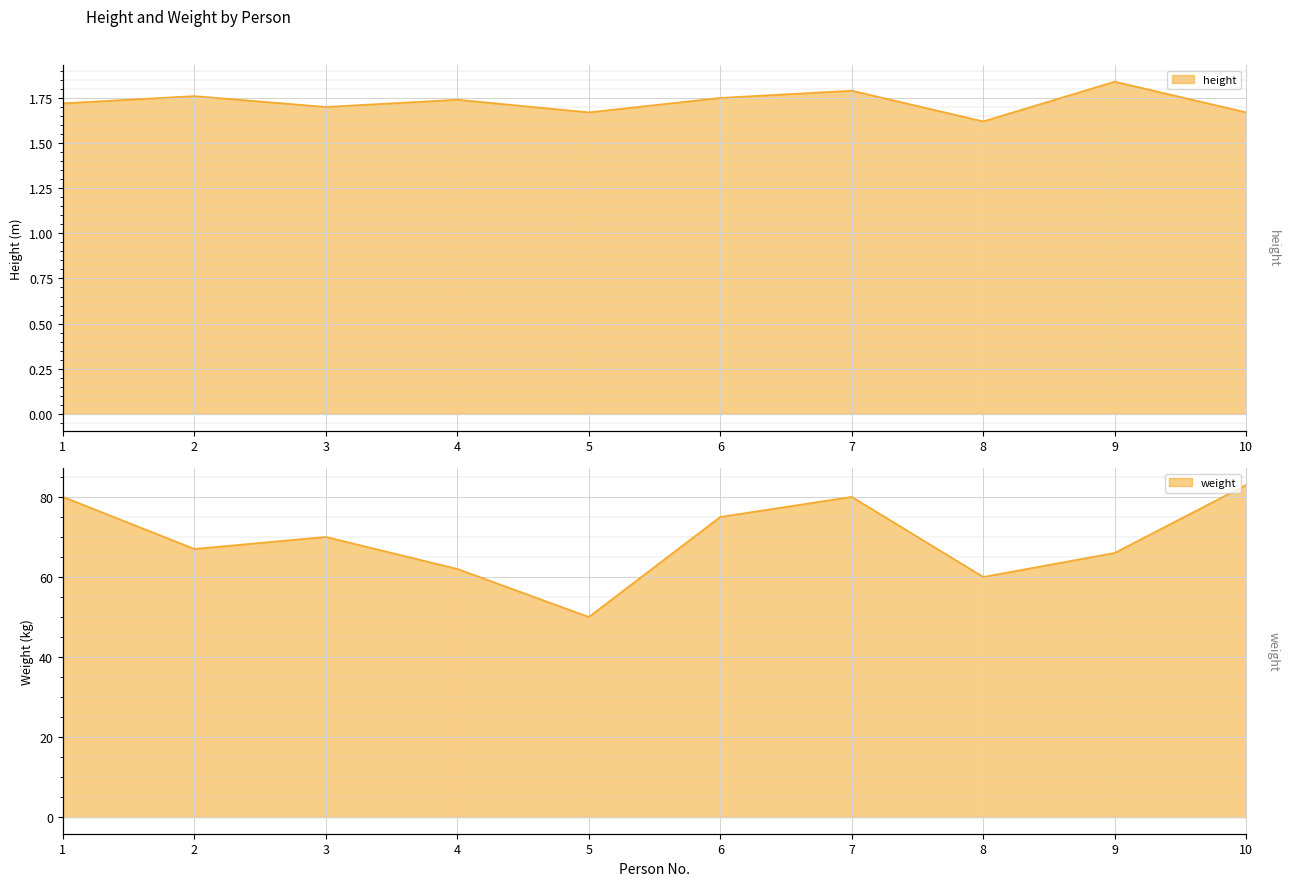

What is the lowest value of the weight series?

50.0